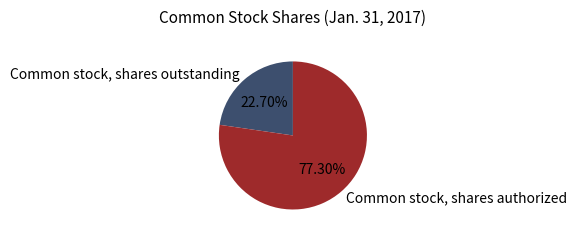

What is the total percentage of Common stock, shares authorized and Common stock, shares outstanding?

100.0%